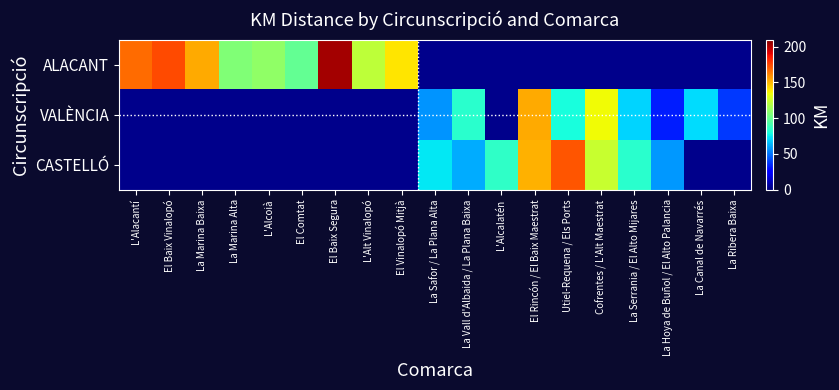

Which series has the largest range (max minus min)?

ALACANT